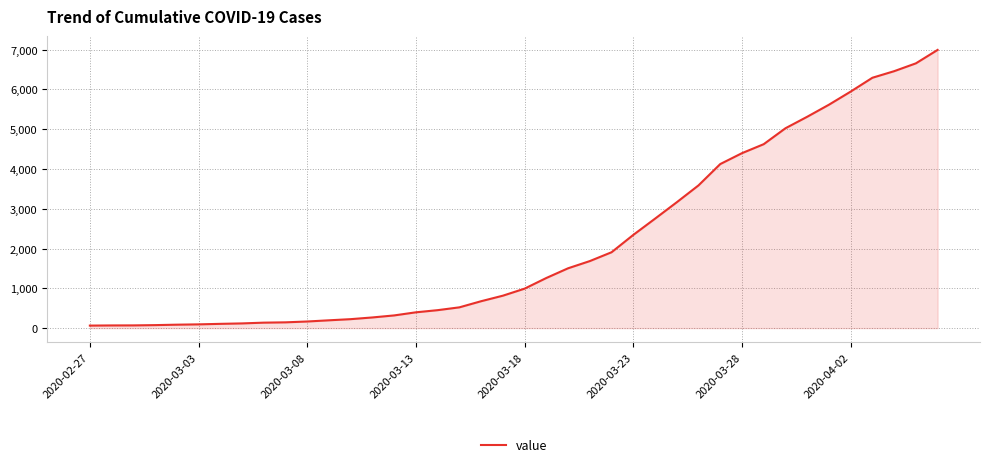

What is the maximum value shown in the chart?

6995